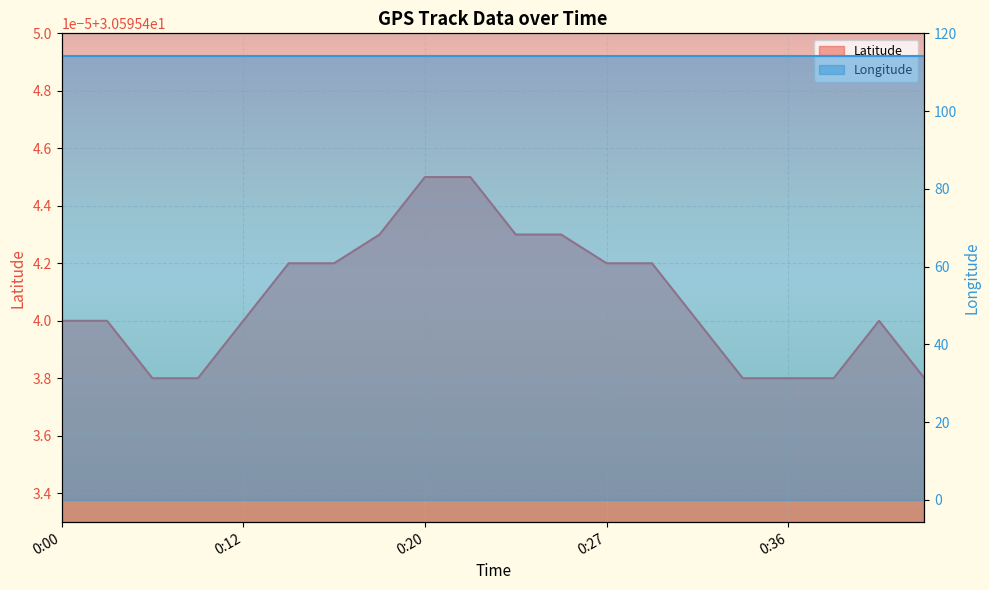

Rank the series at 0:06 from highest to lowest value.

Longitude, Latitude